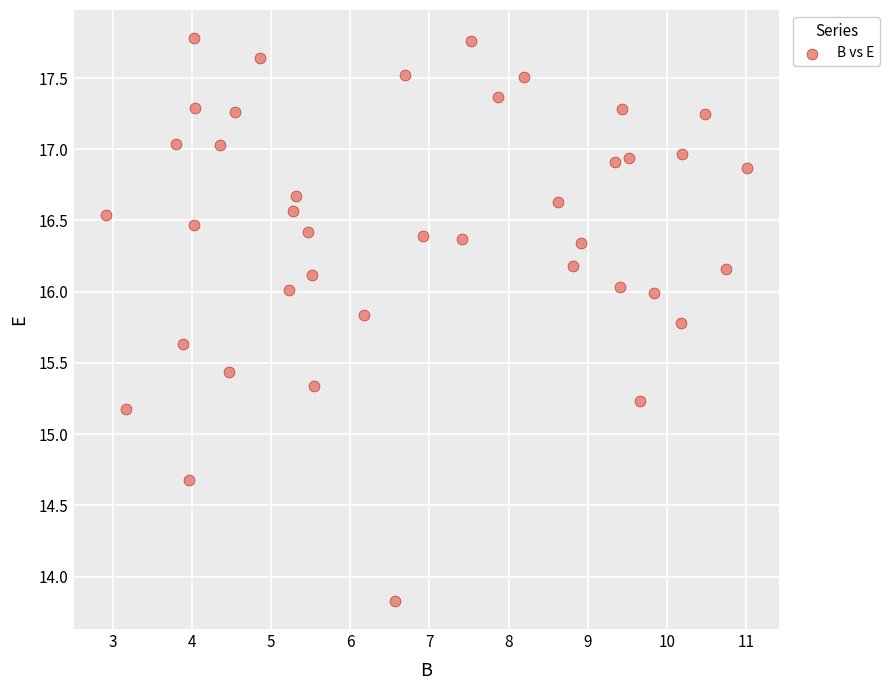

What Y value in the scatter plot is closest to 15?

15.2